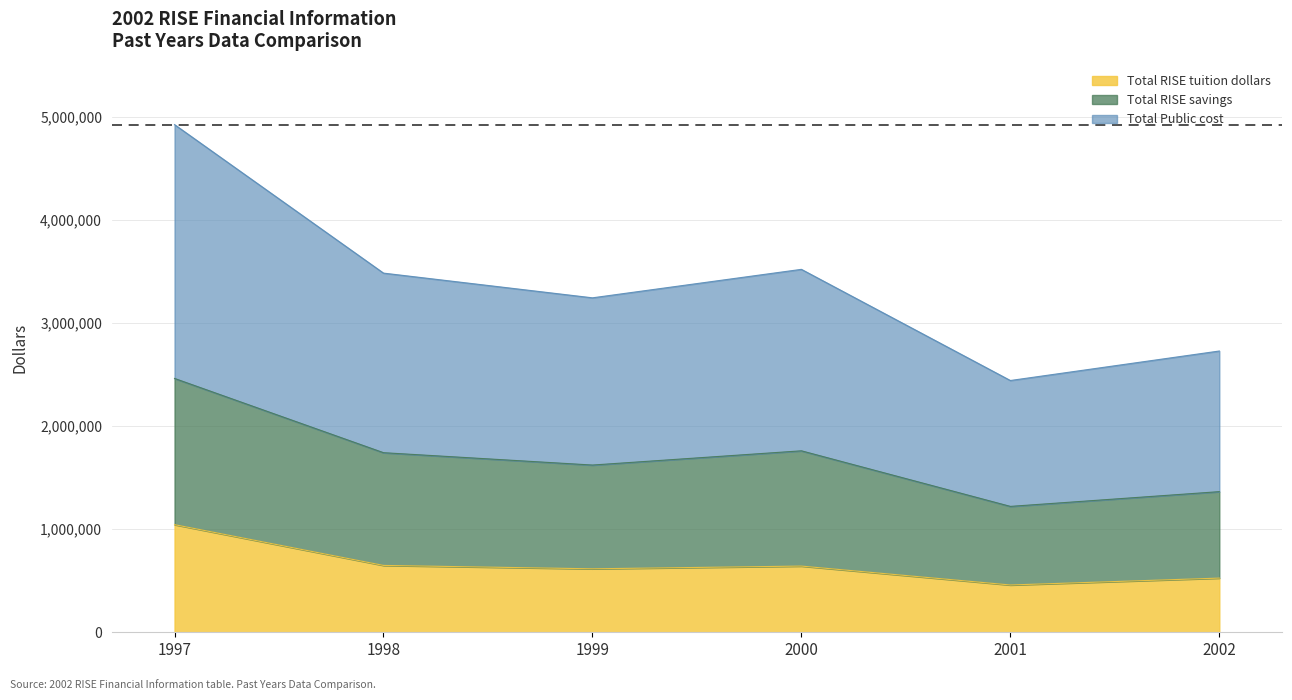

Reading right to left, extract all data points from this chart.

Total RISE tuition dollars: 2002=525562	2001=458714	2000=642167	1999=615682	1998=648605	1997=1044104
Total RISE savings: 2002=1364305	2001=1221245	2000=1760401	1999=1622270	1998=1742136	1997=2462510
Total Public cost: 2002=2728610	2001=2442490	2000=3520802	1999=3244540	1998=3484272	1997=4925020